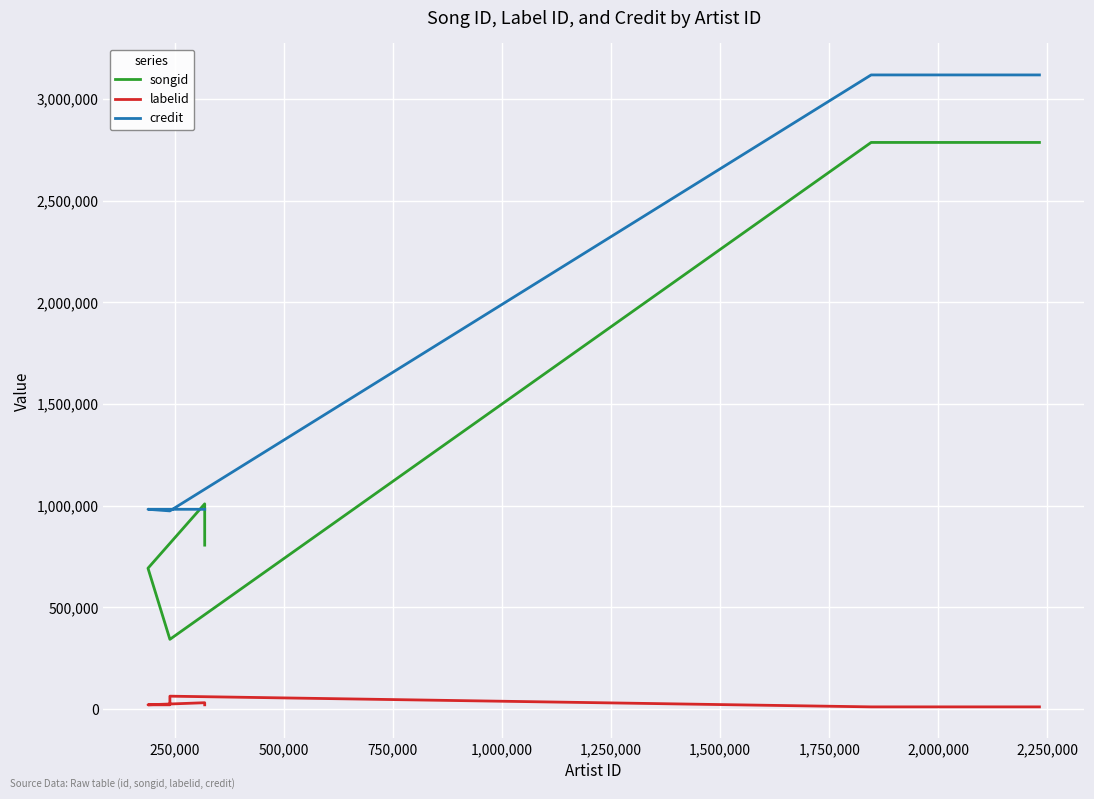

How many distinct data groups are displayed?

3